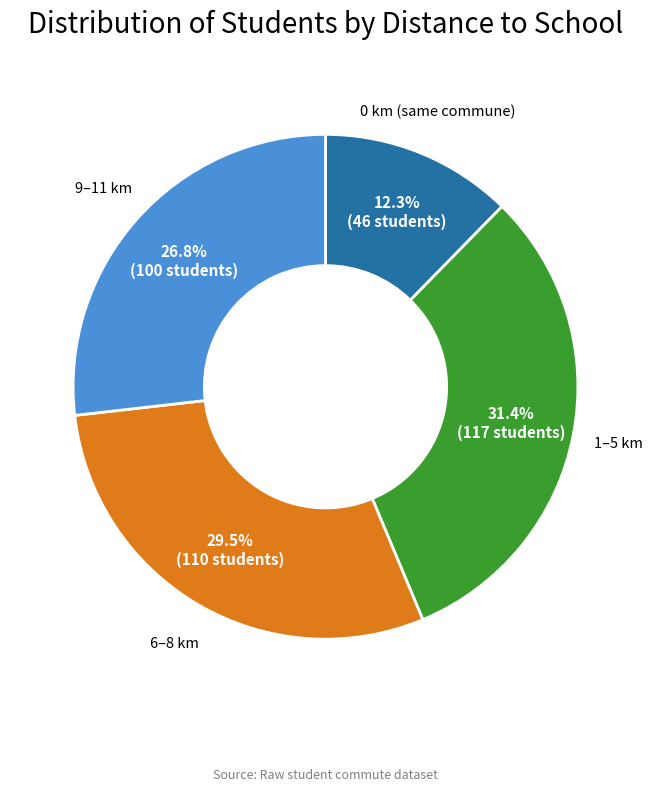

Is there any slice that represents more than half of the pie?

No